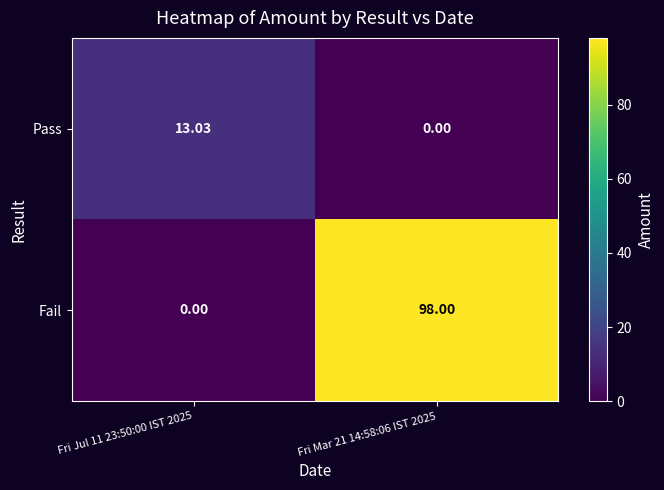

Between Fri Jul 11 23:50:00 IST 2025 and Fri Mar 21 14:58:06 IST 2025, which series saw the biggest shift?

Fail